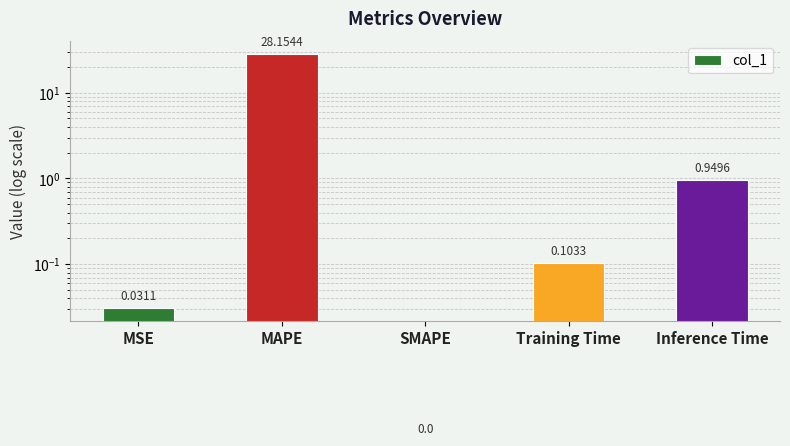

Reading right to left, list all the values displayed in this chart.

0.9	0.1	0.0	28.2	0.0